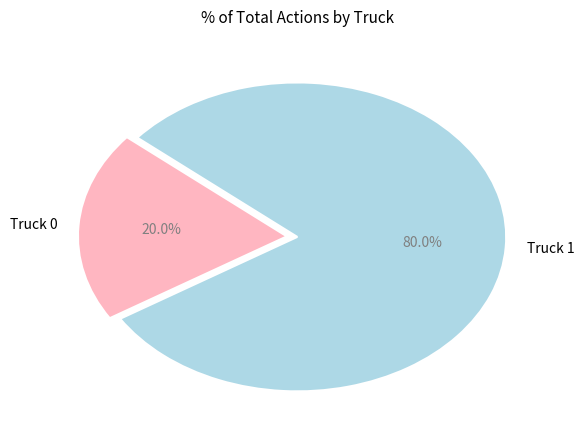

What percentage do Truck 1 and Truck 0 together represent?

100.0%